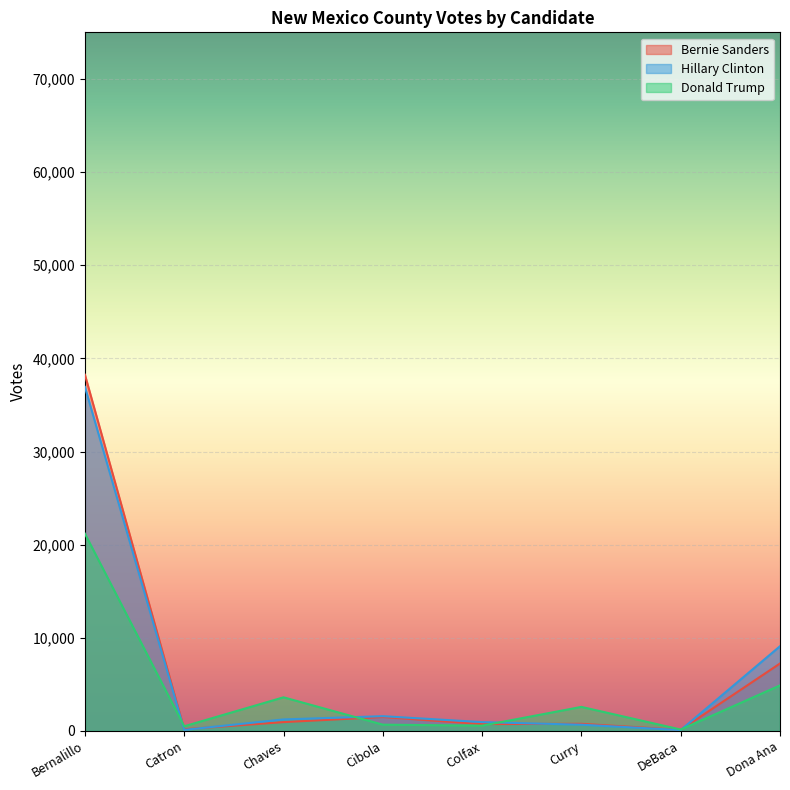

Which series changed the most between Catron and Chaves?

Donald Trump